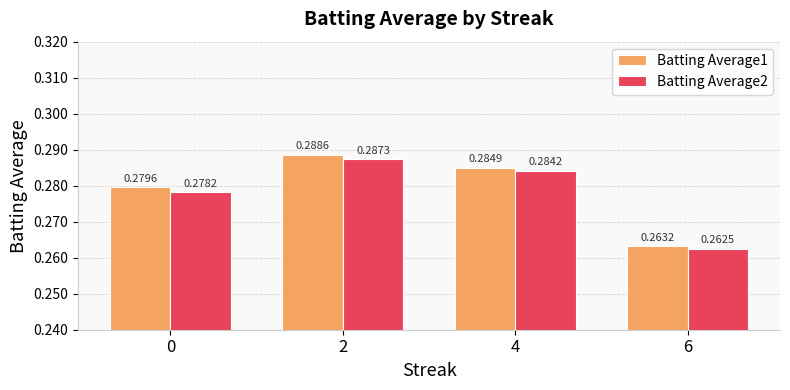

At which category does the chart reach its peak across all series?

2